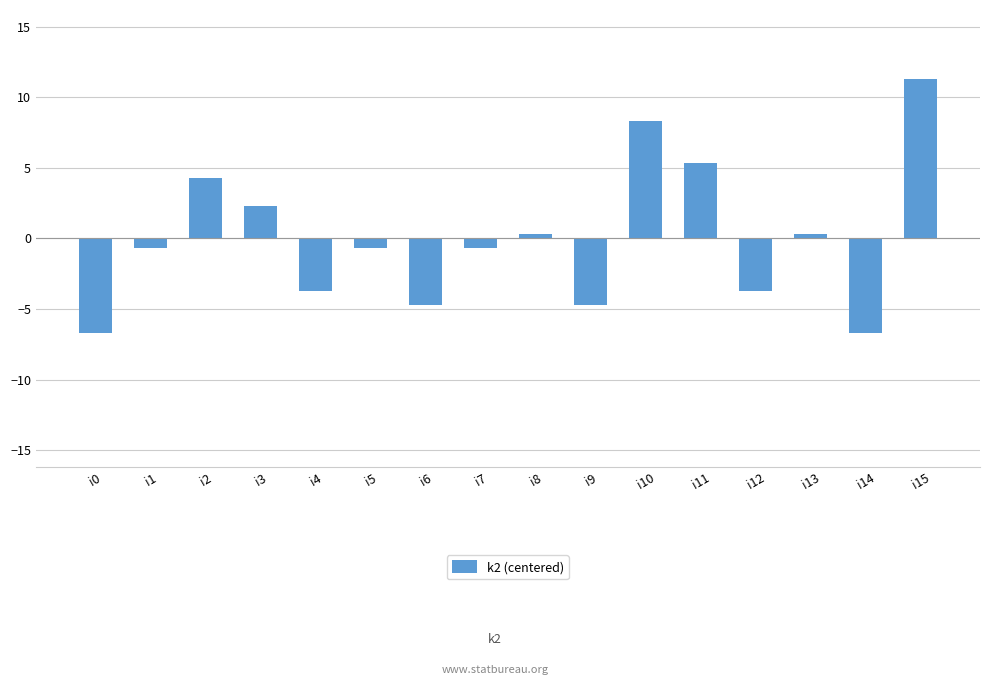

Reading left to right, extract all data points from this chart.

i0=-6.7	i1=-0.7	i2=4.3	i3=2.3	i4=-3.7	i5=-0.7	i6=-4.7	i7=-0.7	i8=0.3	i9=-4.7	i10=8.3	i11=5.3	i12=-3.7	i13=0.3	i14=-6.7	i15=11.3